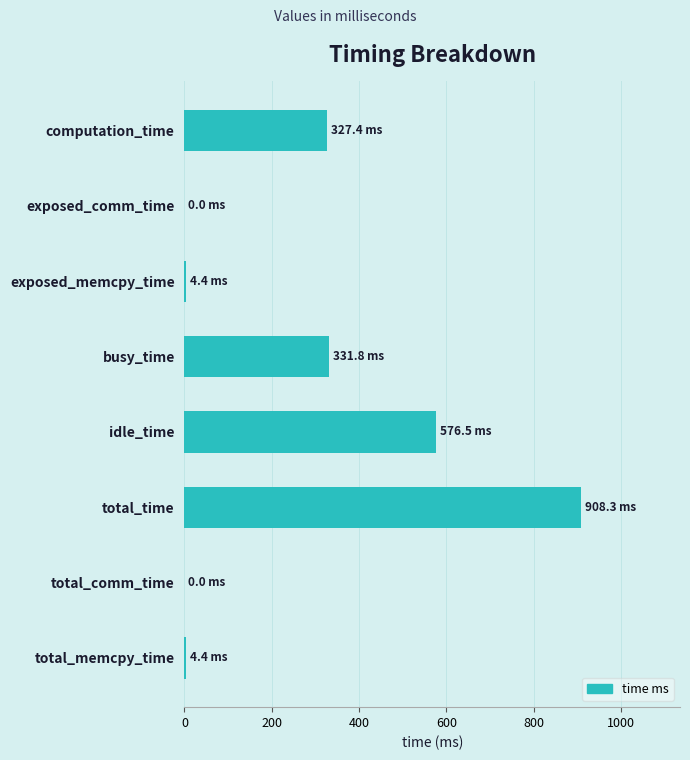

Which label corresponds to the largest value in the chart?

total_time